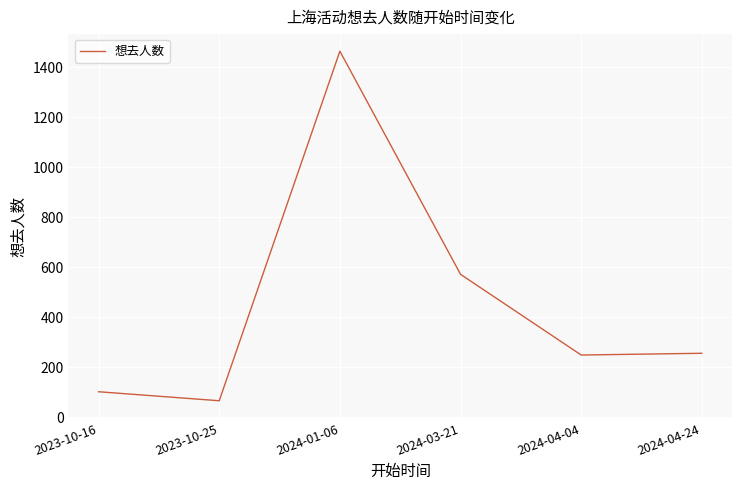

What is the maximum value shown in the chart?

1464